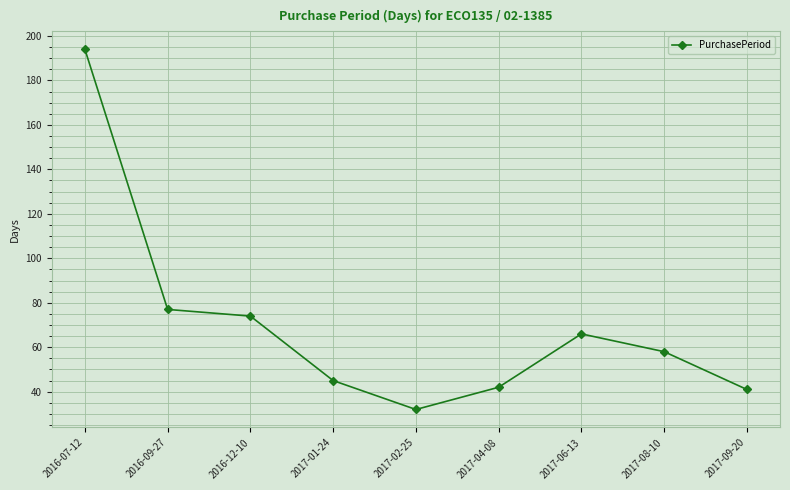

Where is the first local maximum?

2017-06-13